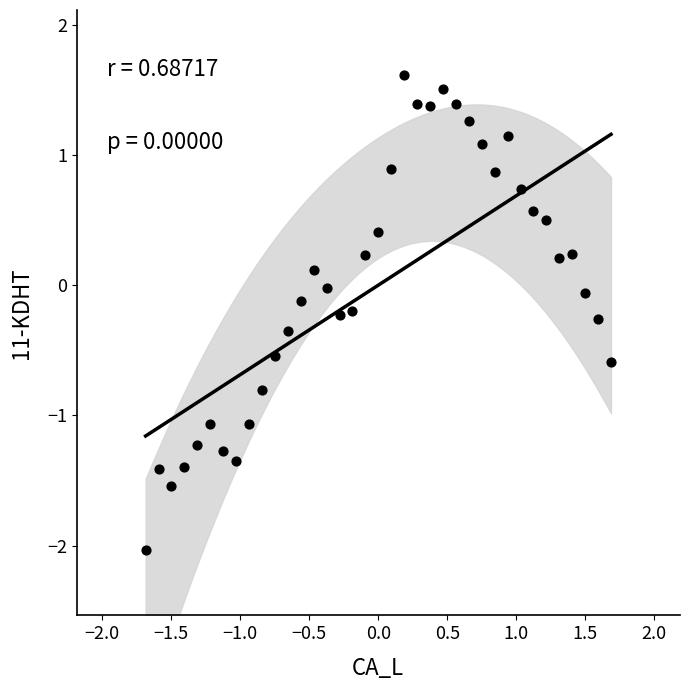

What is the range of X values (max minus min)?

3.4